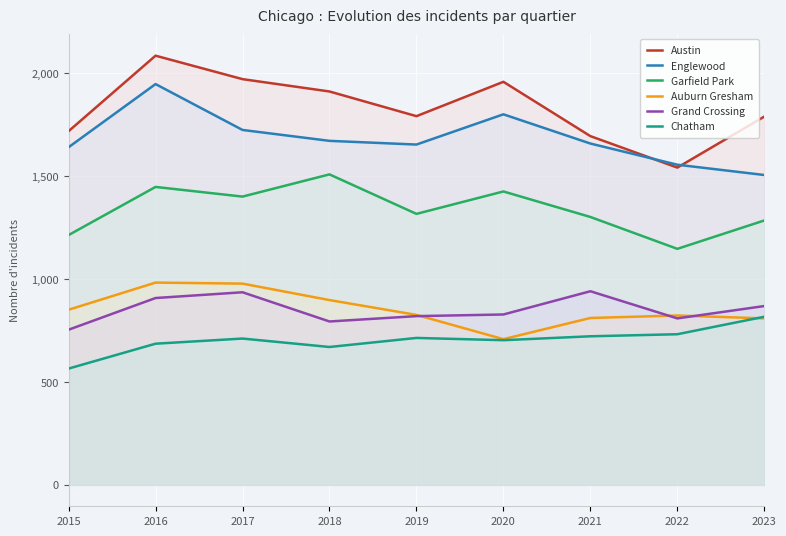

How many lines are shown in the chart?

6